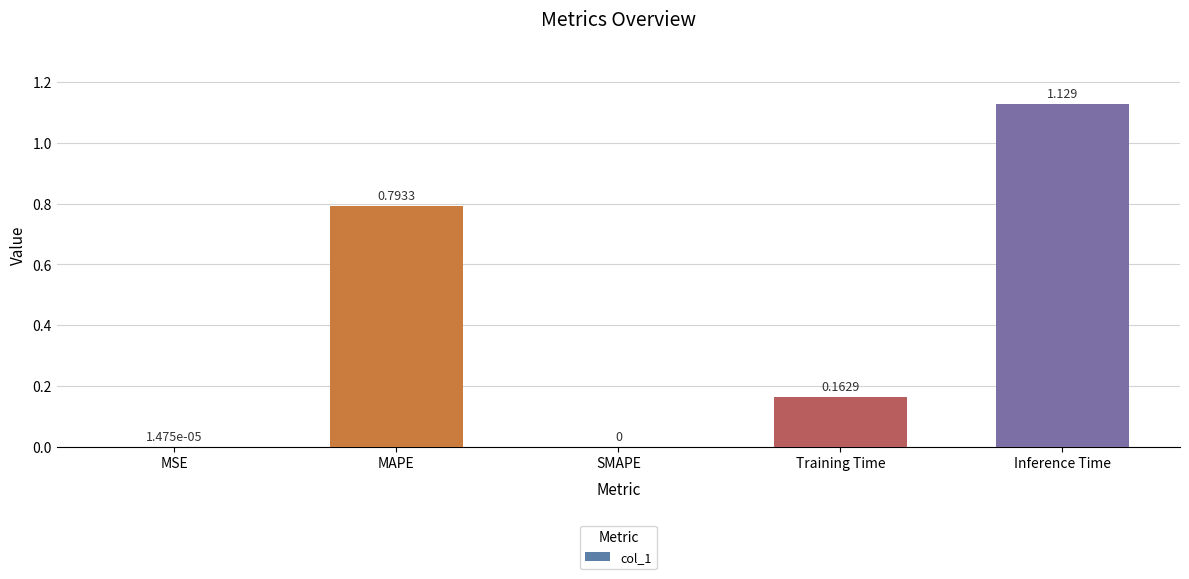

Between SMAPE and Inference Time, which is larger?

Inference Time